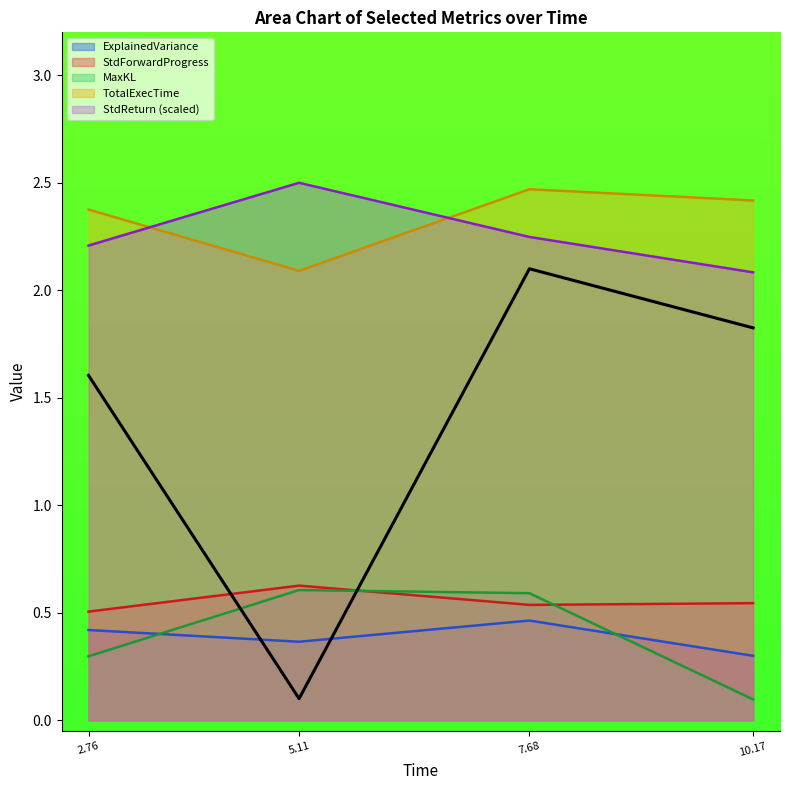

True or false: MaxKL and StdReturn (scaled) cross at least once.

False